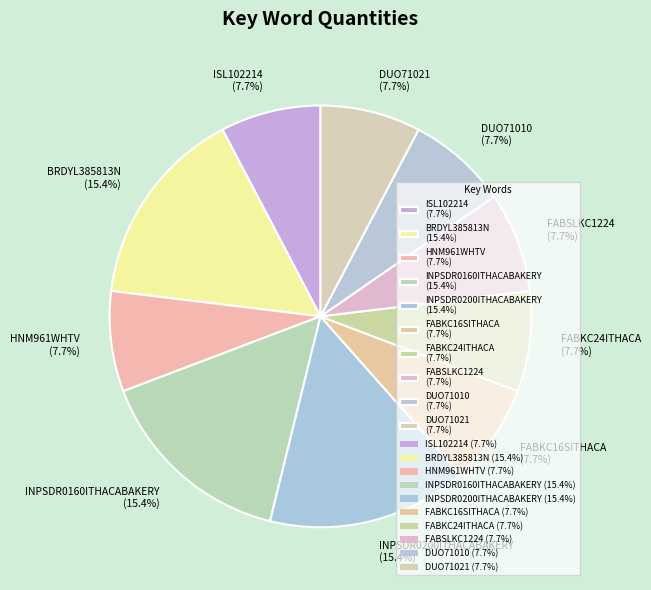

Is INPSDR0160ITHACABAKERY (15.4%) the majority of the pie?

No